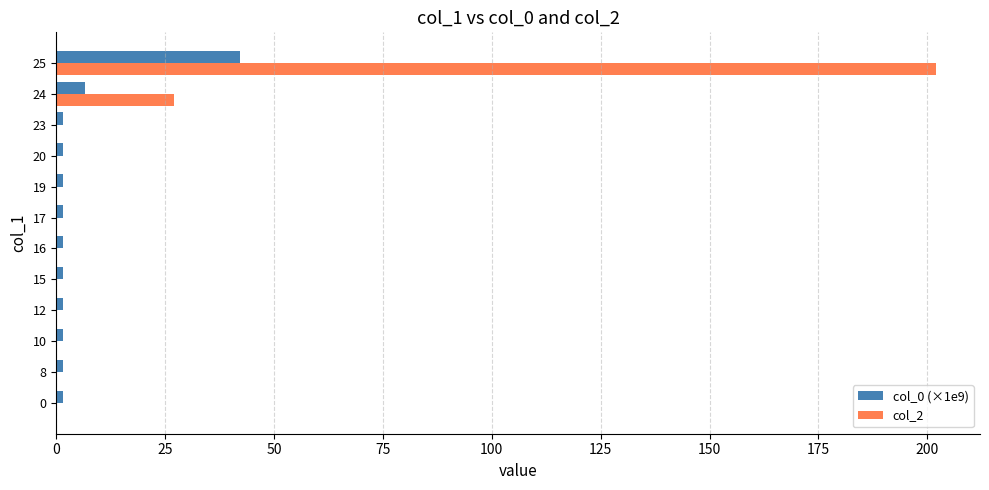

Count the number of categories in the chart.

12